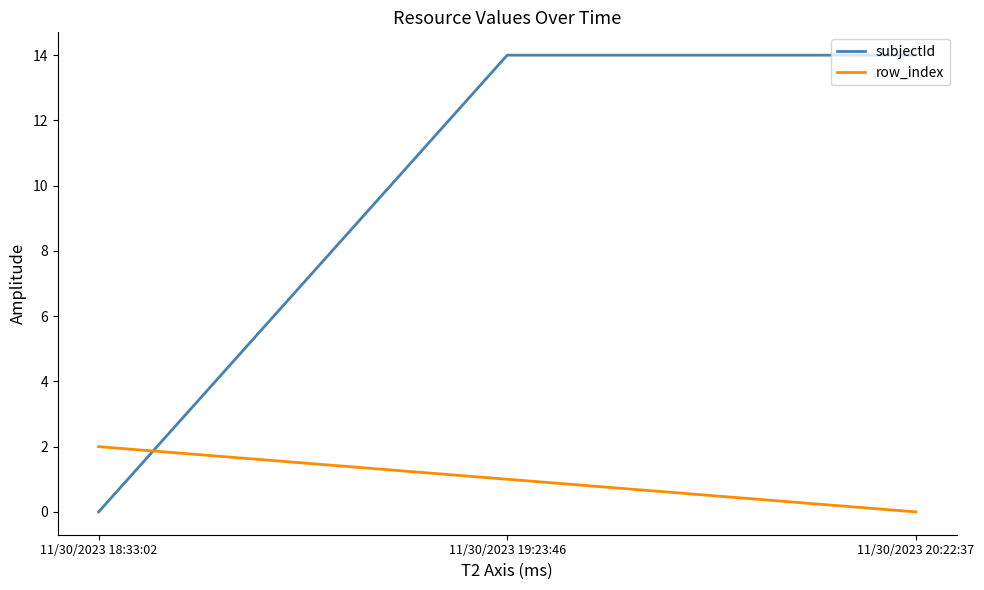

At which category is the sum across all series the highest?

11/30/2023 19:23:46